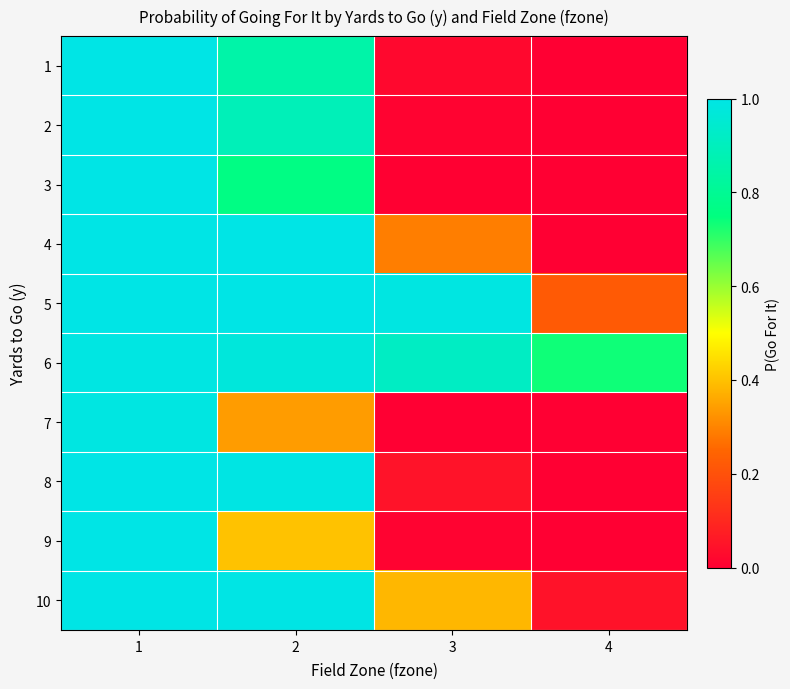

Between 1 and 3, which series saw the biggest shift?

3